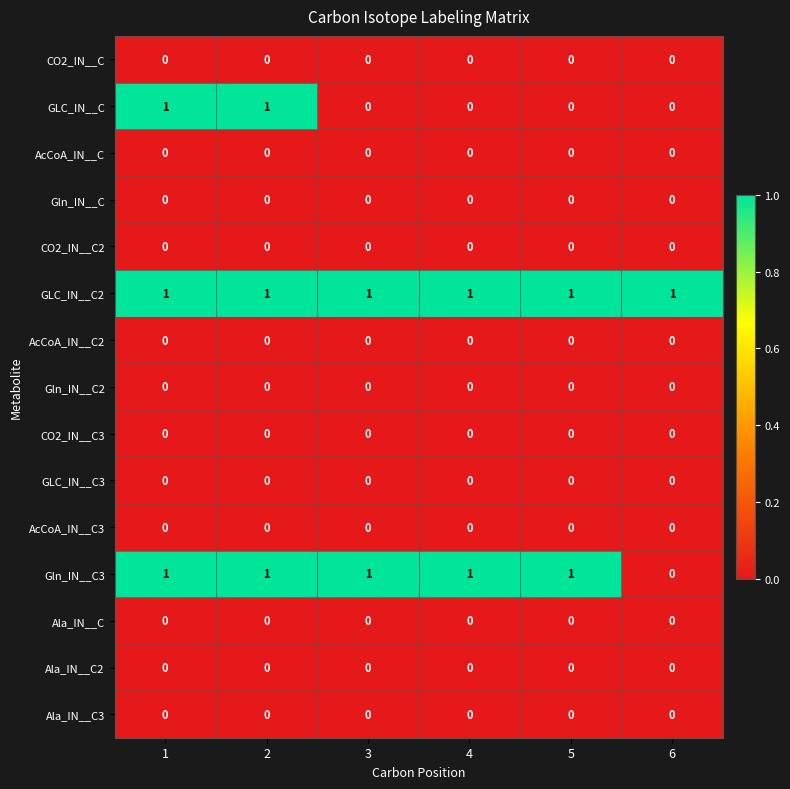

Count the Gln_IN__C3 values in the range 1 to 2.

5